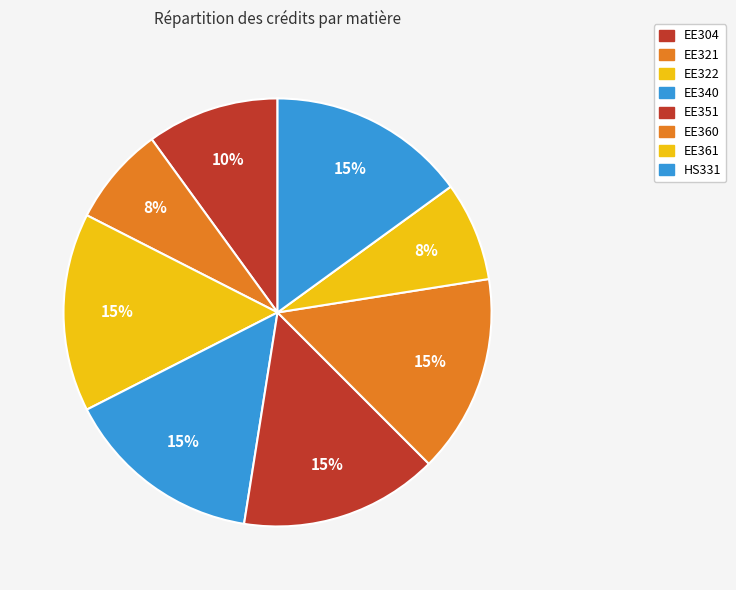

Does any single category account for the majority?

No